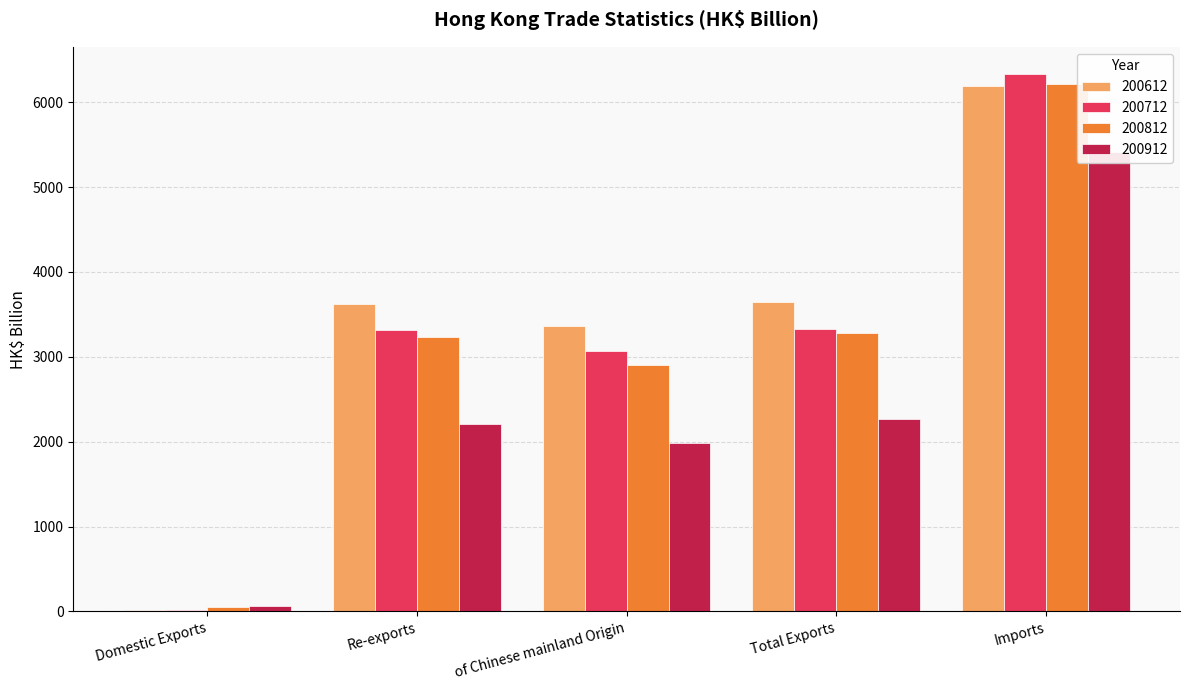

What is the sum of all 200912 values?

11936.9